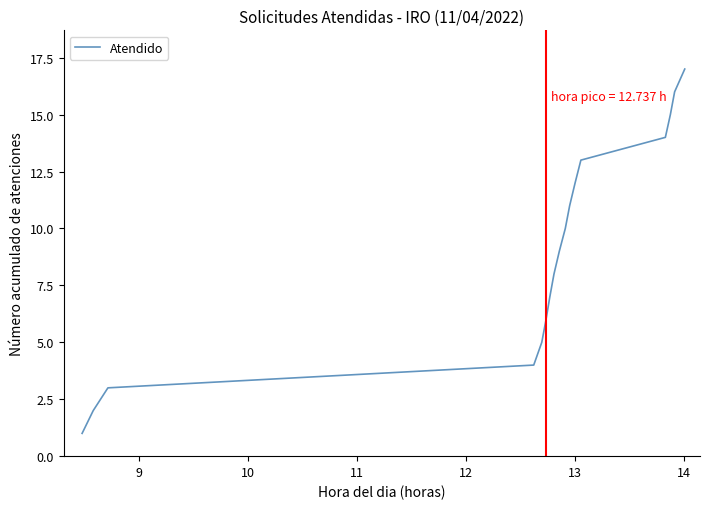

What is the difference between the maximum and minimum values?

16